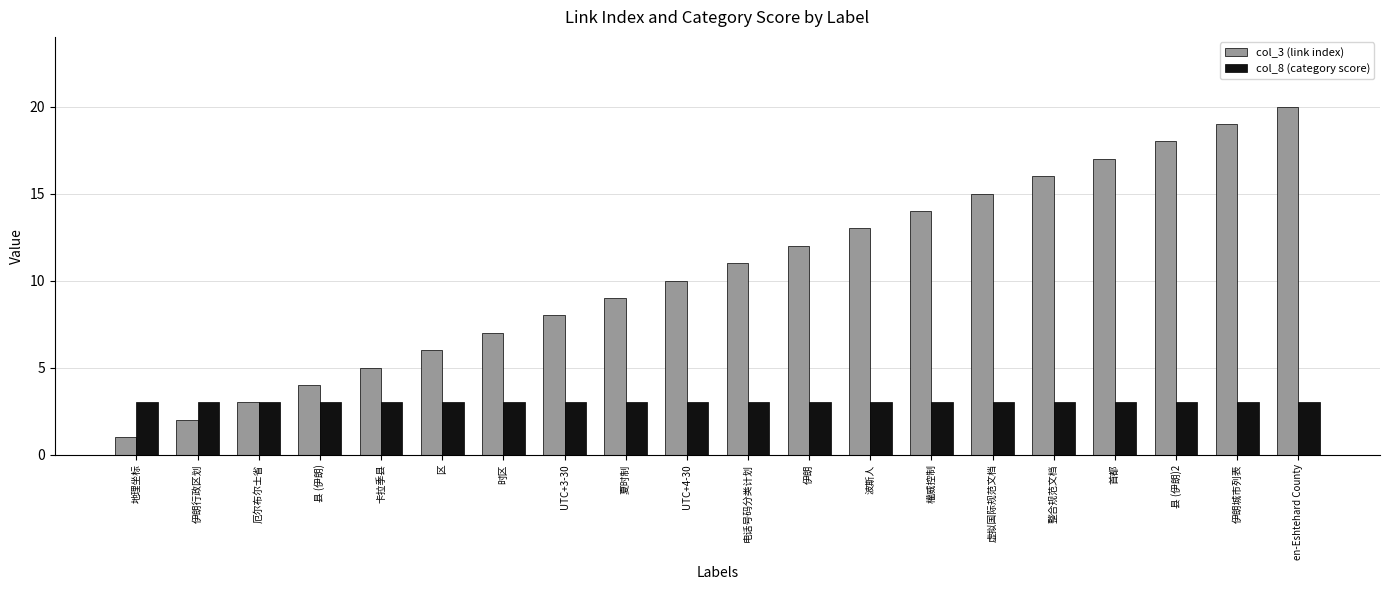

Reading left to right, extract all data points from this chart.

col_3 (link index): 1	2	3	4	5	6	7	8	9	10	11	12	13	14	15	16	17	18	19	20
col_8 (category score): 3	3	3	3	3	3	3	3	3	3	3	3	3	3	3	3	3	3	3	3